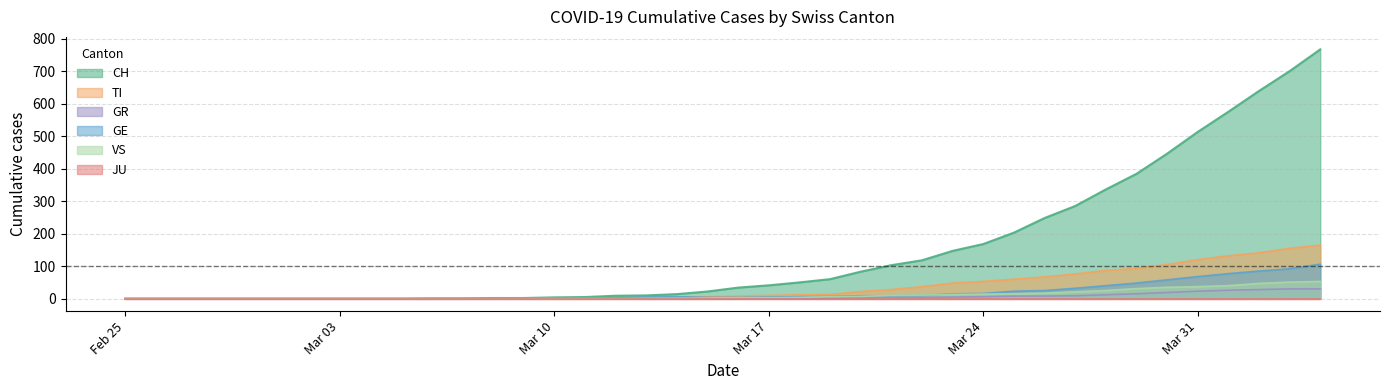

What is the label of the 7th point from the left?

2020-03-02